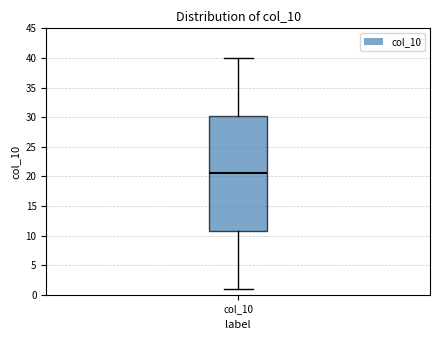

Read this box plot against the y-axis: the position of the median line, the range covered by the box, and the ends of both whiskers. The values are not printed on the chart, so give them approximately, as read against the axis.

median 20.5, box 11.0 to 30.5, whiskers 1.0 to 40.0